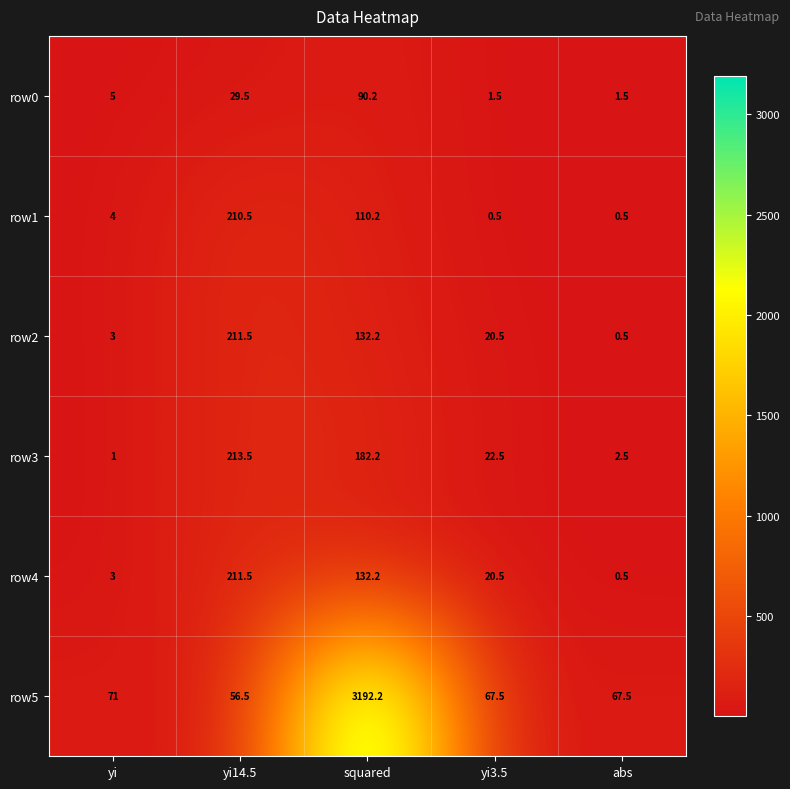

Which series has the widest spread of values?

row5